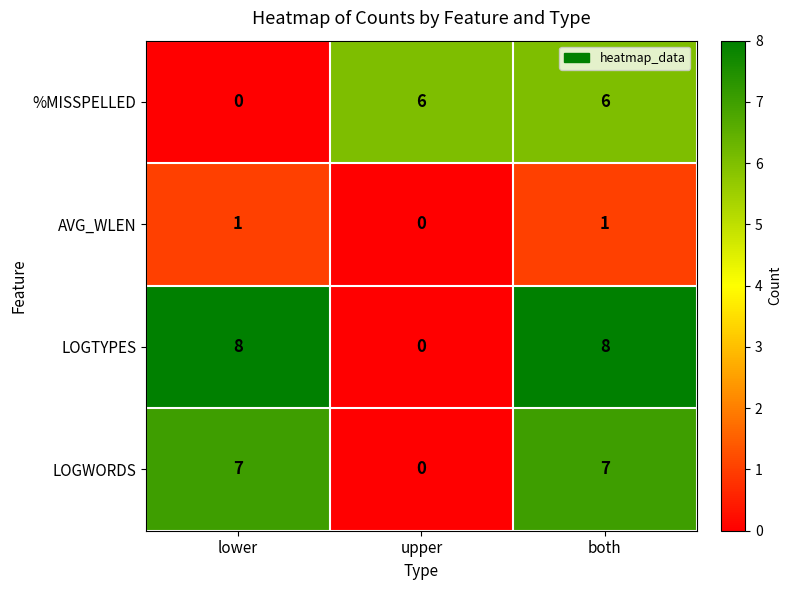

Reading right to left, what are all the values shown in this chart?

%MISSPELLED: 6	6	0
AVG_WLEN: 1	0	1
LOGTYPES: 8	0	8
LOGWORDS: 7	0	7